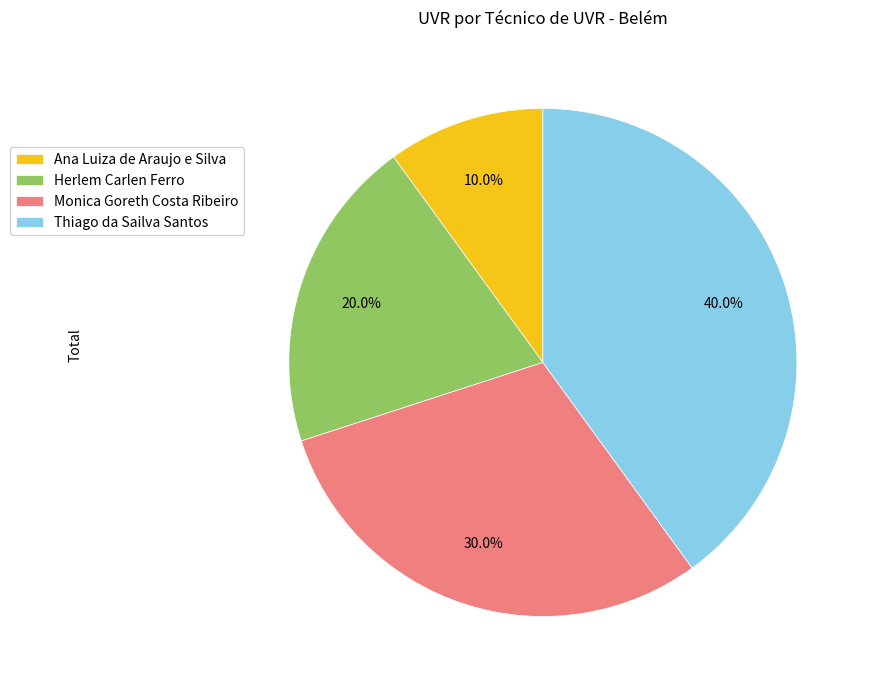

What is the total percentage of Ana Luiza de Araujo e Silva and Herlem Carlen Ferro?

30.0%